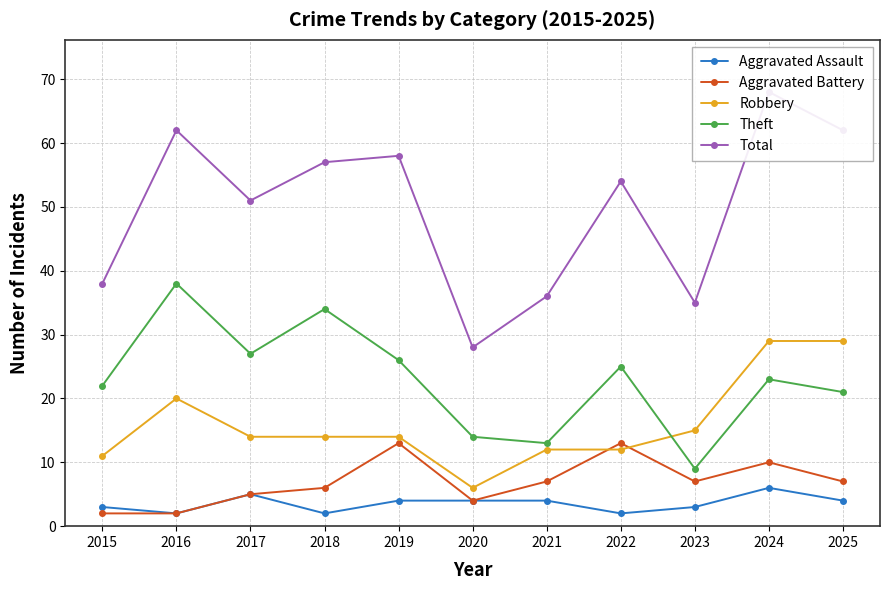

How many interior local valleys does the Robbery series have?

1